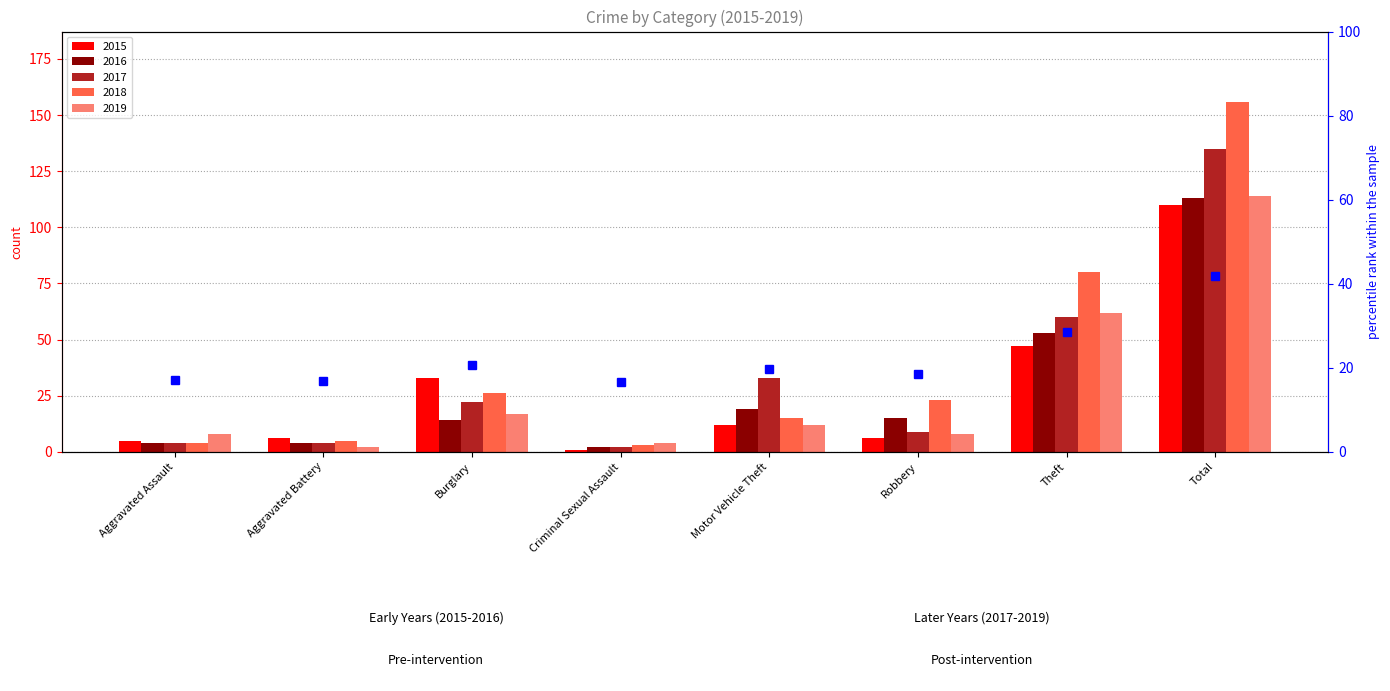

Which category has the lowest value in the 2016 series?

Criminal Sexual Assault